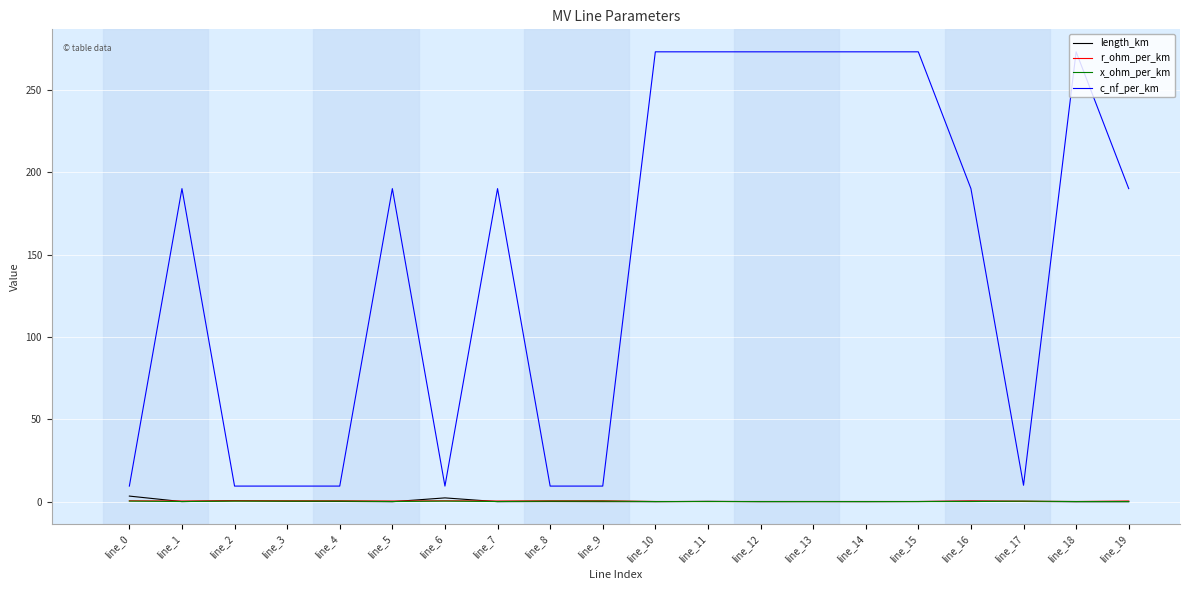

What is the difference between the maximum and minimum values in the length_km series?

3.4